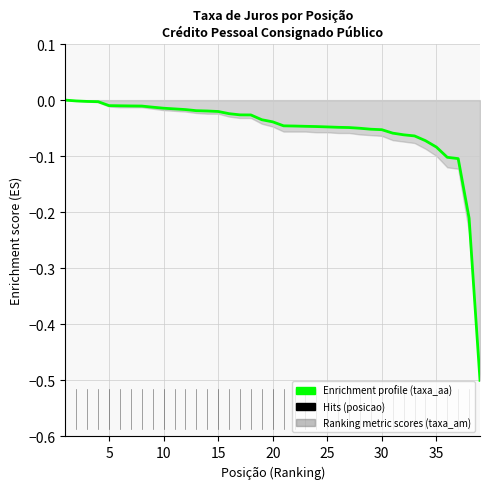

True or false: the data shows -0.0 at 10.

True